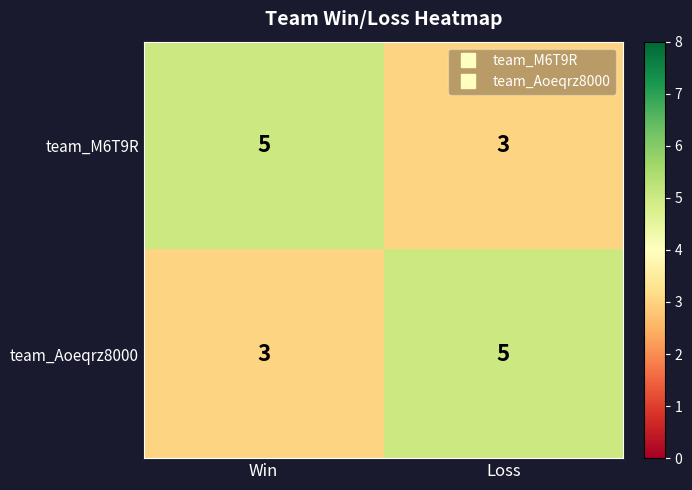

How many data points does each series have?

2